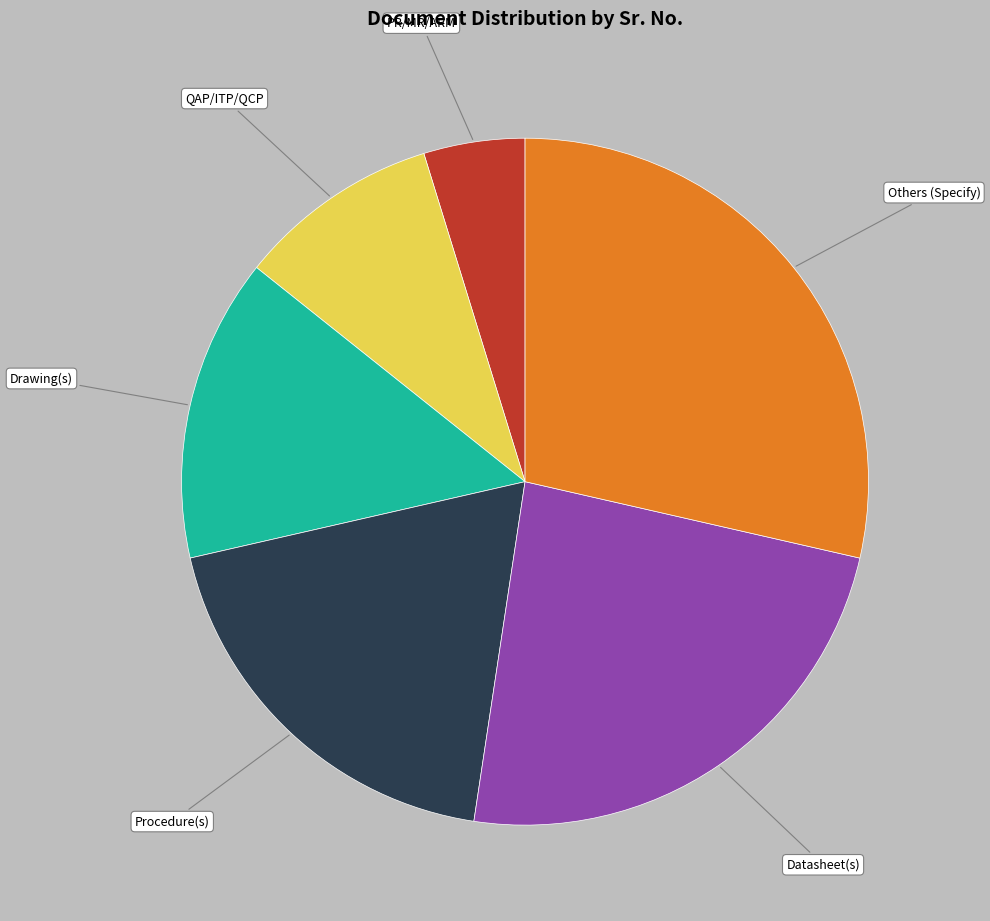

Is there any slice that represents more than half of the pie?

No